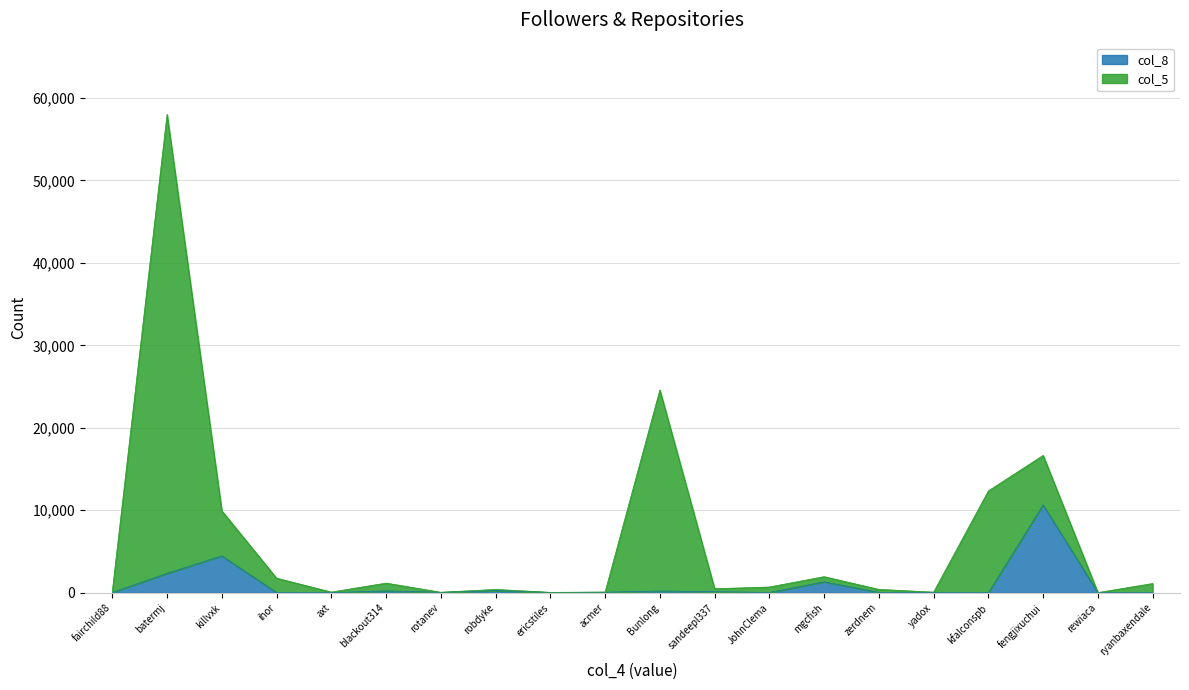

How many interior local valleys does the col_8 series have?

6